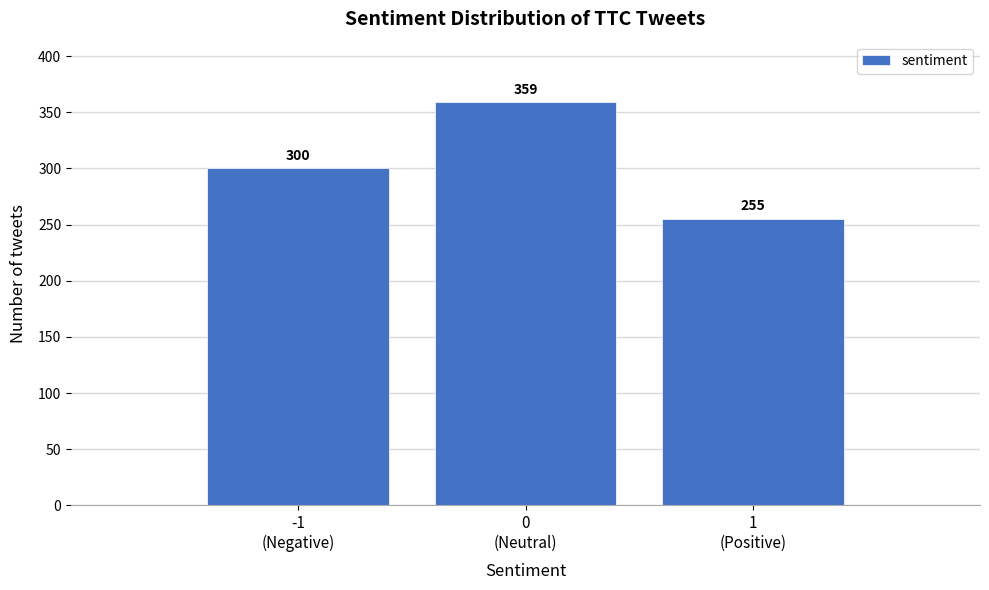

Reading left to right, transcribe all the data shown in this chart.

300	359	255